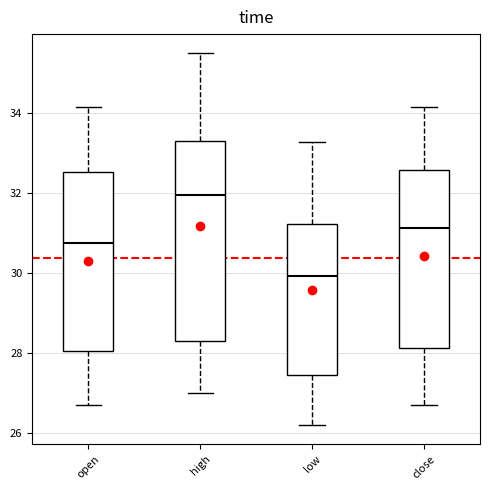

Where does the upper whisker of the box for high end on the y-axis? The values are not printed on the chart, so give them approximately, as read against the axis.

35.6